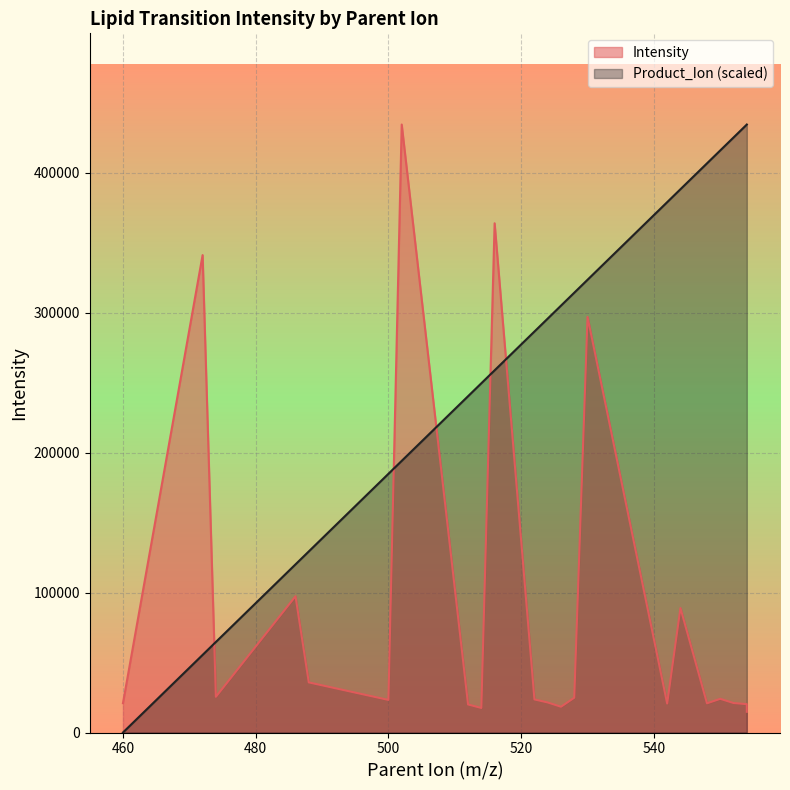

Reading left to right, what are all the values shown in this chart?

Intensity: 20952.6	341023.7	25504.4	97334.9	35792.7	23283.6	434293.9	20030.0	17525.9	363753.0	23629.9	21463.5	18399.5	24849.6	296871.5	20671.5	88923.9	20863.9	24062.9	21062.0	20252.4	14805.9
Product_Ion: 0.0	55441.8	64682.1	120123.8	129364.1	184805.9	194046.2	240247.7	249488.0	258728.3	286449.2	295689.5	304929.8	314170.1	323410.4	378852.1	388092.4	406573.0	415813.3	425053.6	434293.9	434293.9